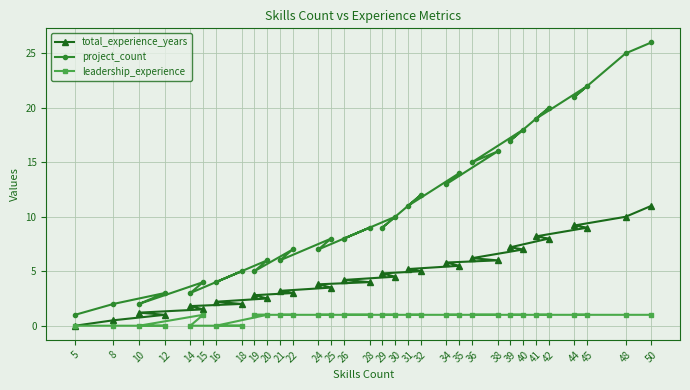

What is the total value across all series at 40?

26.0